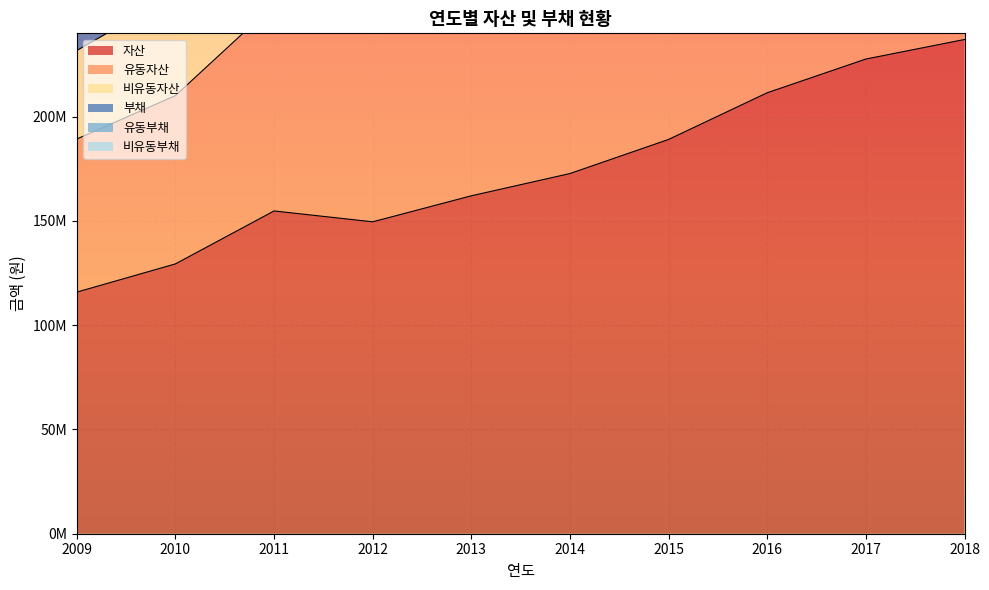

What is the minimum value shown in the chart?

2338042